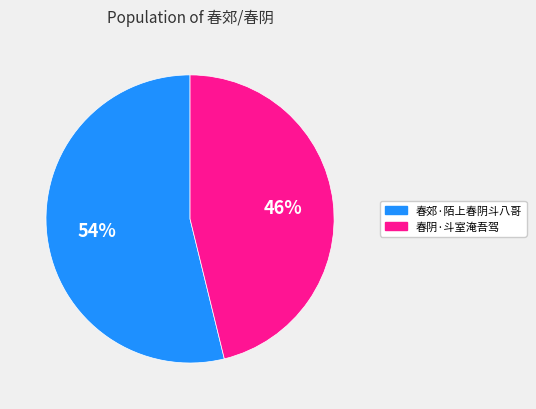

To the nearest percent, what is the average slice percentage?

50%